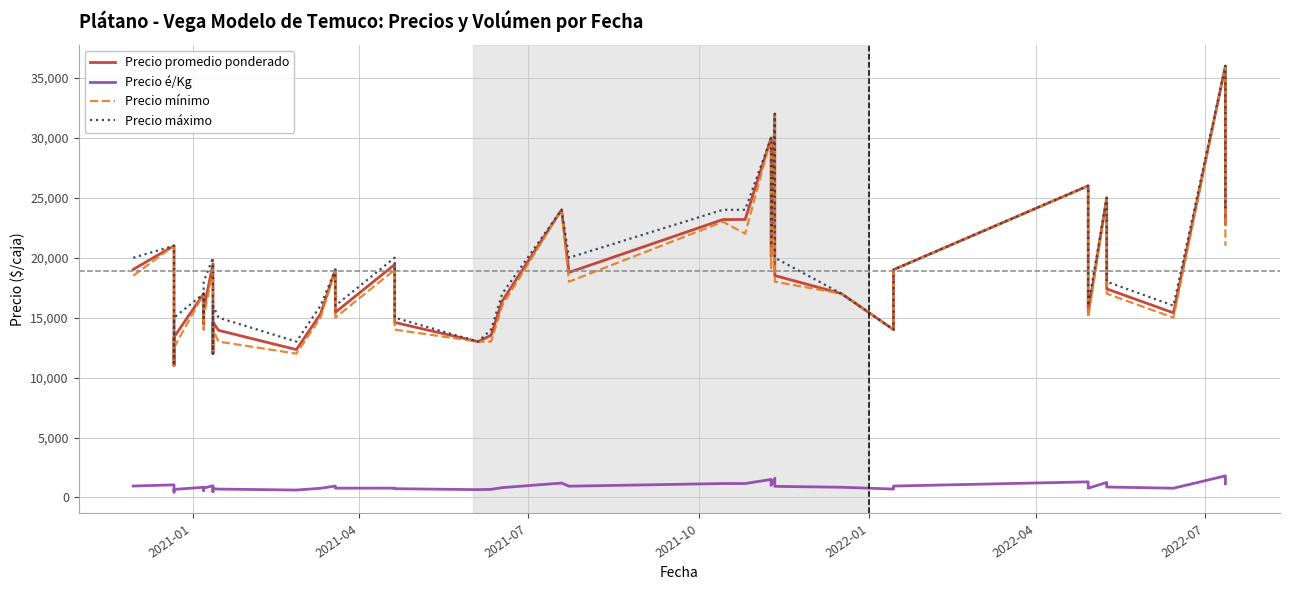

True or false: Precio mínimo and Precio máximo cross at least once.

False